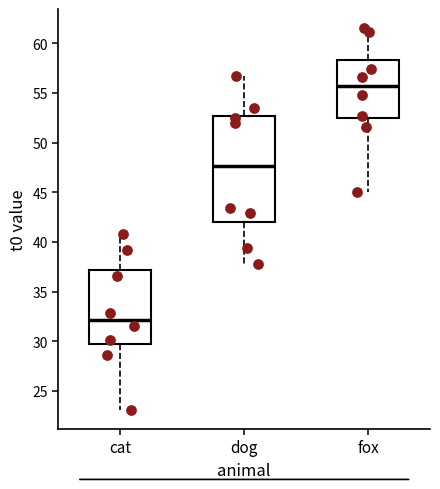

Which box has the lowest median line?

cat